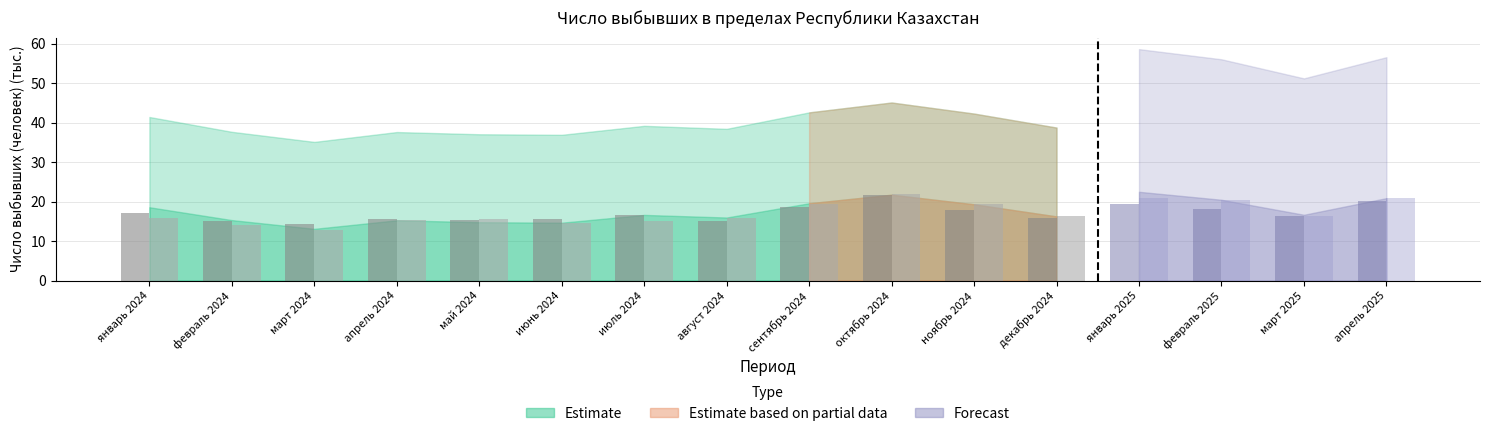

What is the label of the 2nd bar from the left?

февраль 2024